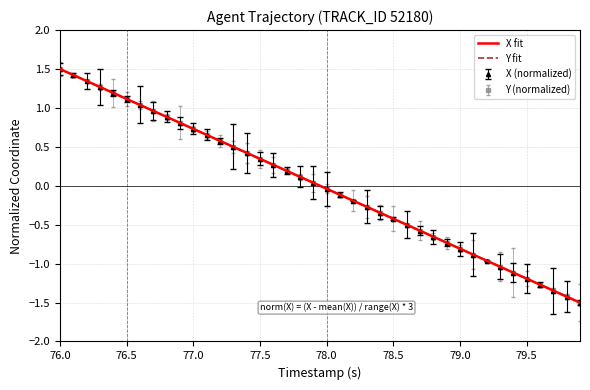

At how many categories does at least one series exceed 0?

20